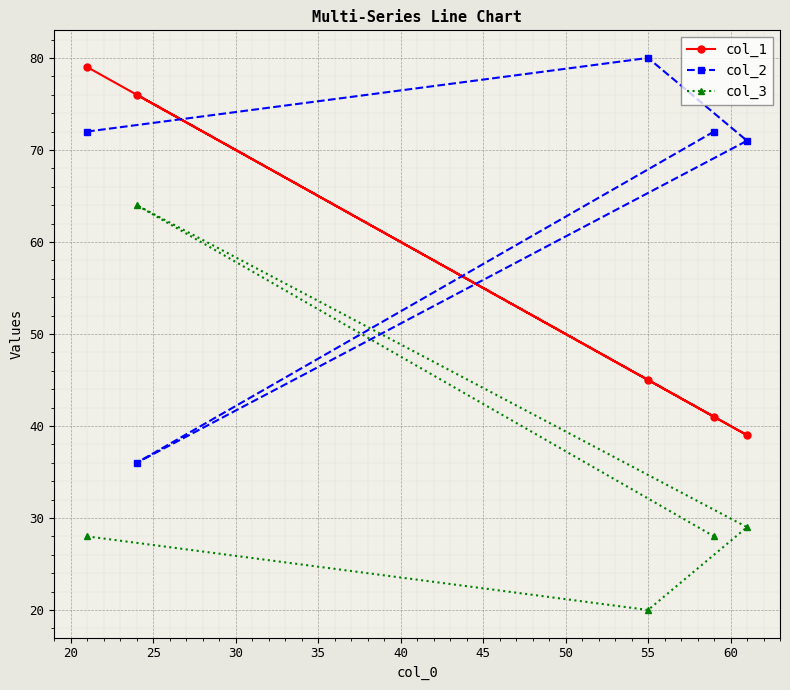

How many times do col_2 and col_3 cross each other?

2